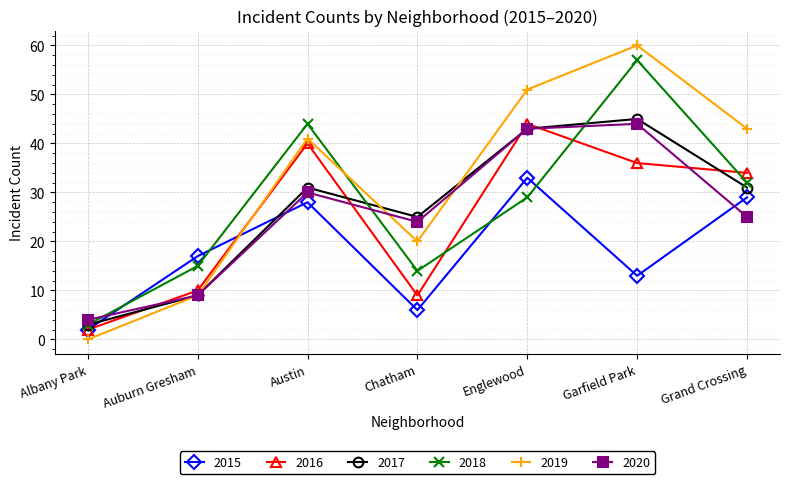

What is the highest value of the 2015 series?

33